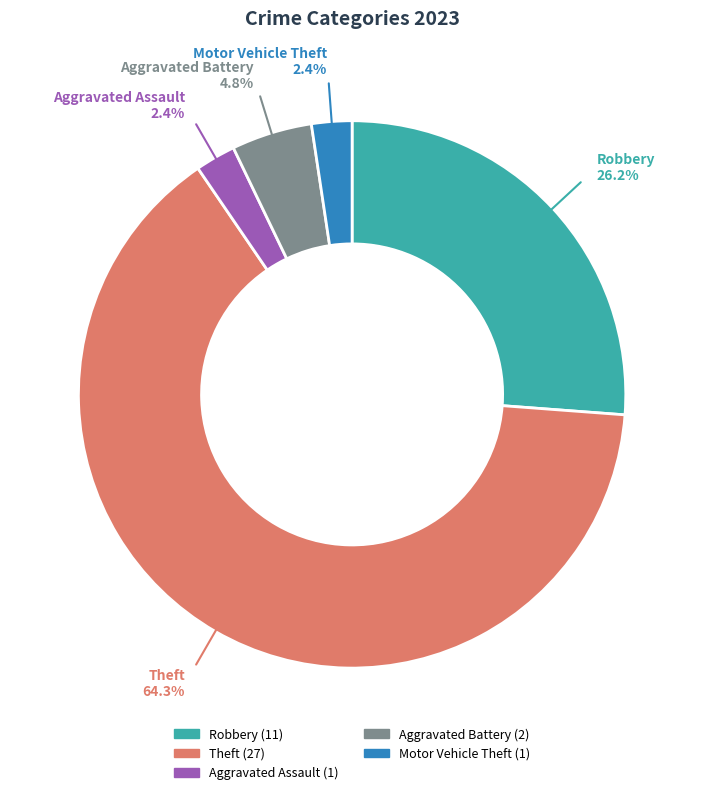

Is there any slice that represents more than half of the pie?

Yes